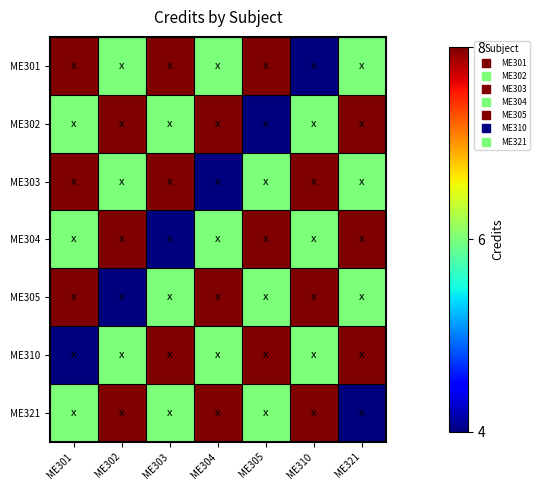

What is the total value across all series at ME303?

46